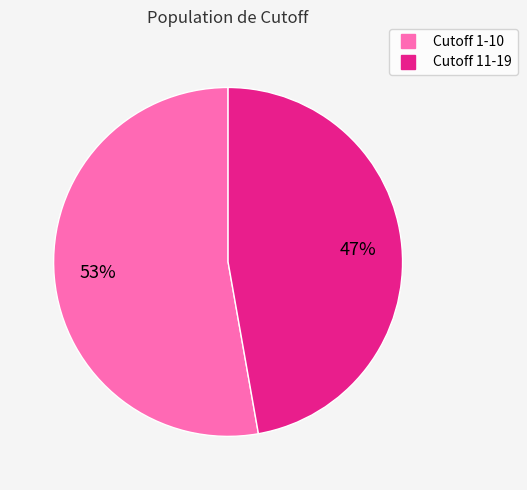

To the nearest percent, what is the average slice percentage?

50%